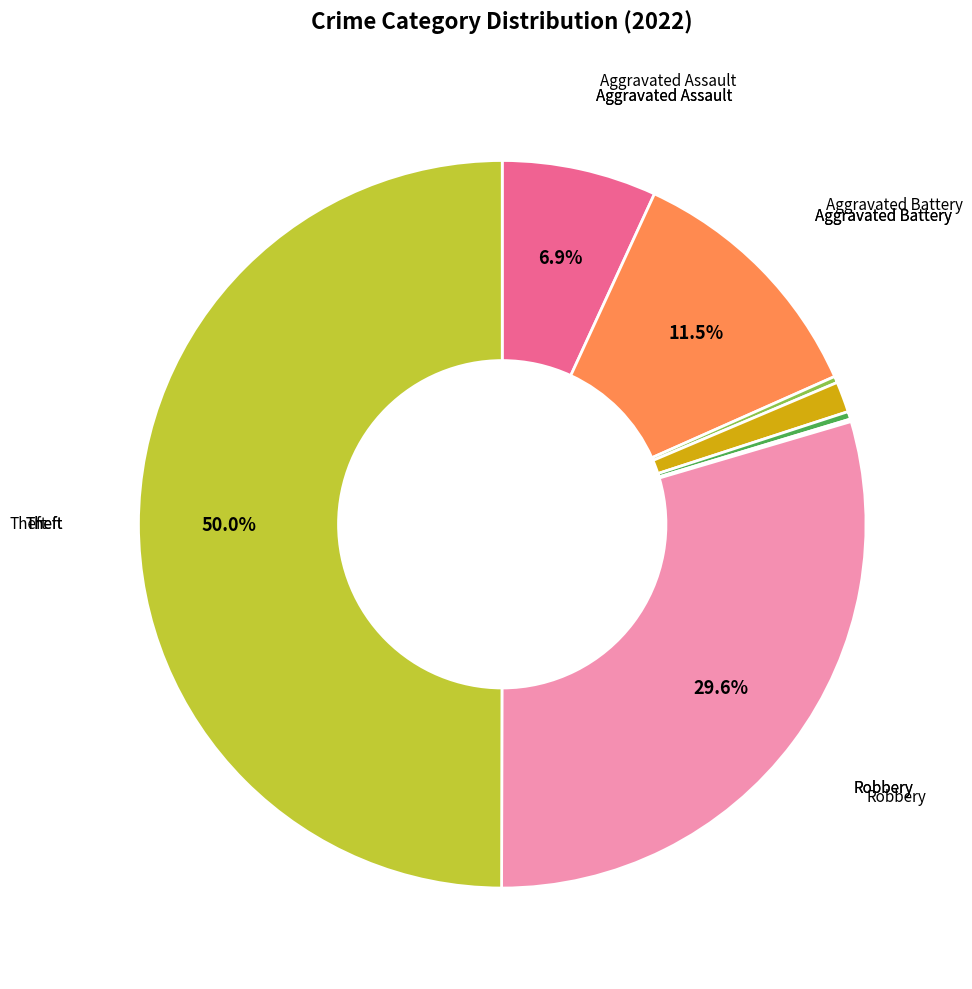

Which category has the biggest portion of the pie?

Theft